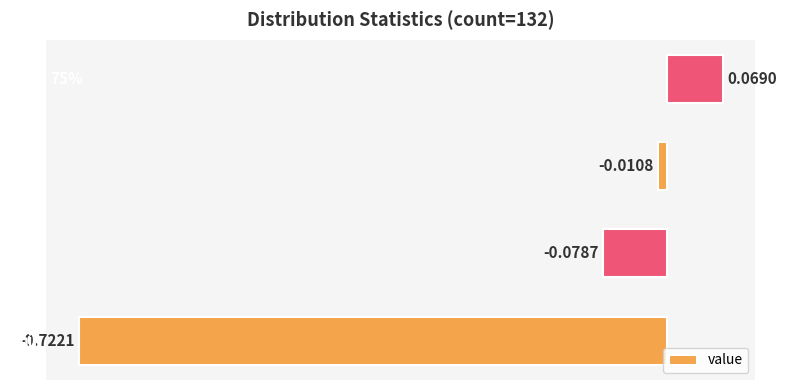

What is the difference between the maximum and minimum values?

0.8